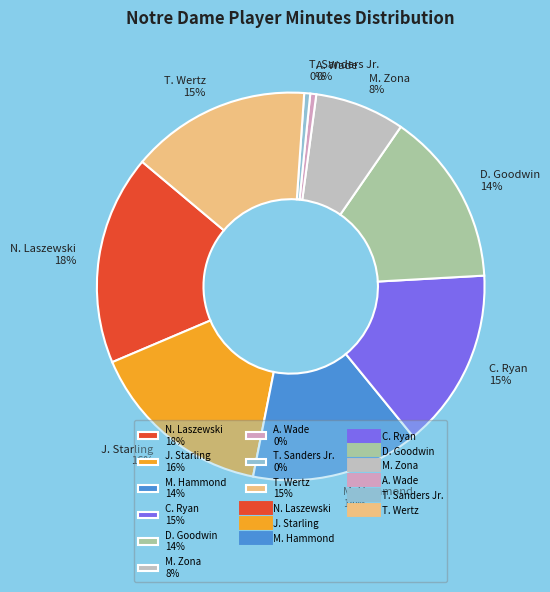

Is there a majority slice in this chart?

No